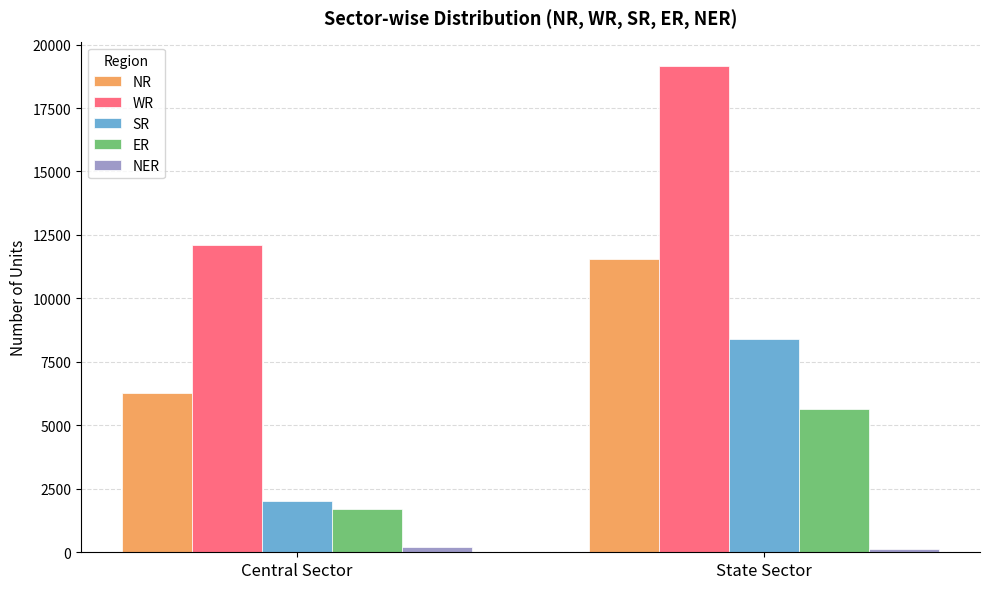

Reading left to right, extract all data points from this chart.

NR: Central Sector=6256	State Sector=11565
WR: Central Sector=12116	State Sector=19158
SR: Central Sector=2020	State Sector=8392
ER: Central Sector=1720	State Sector=5644
NER: Central Sector=204	State Sector=110